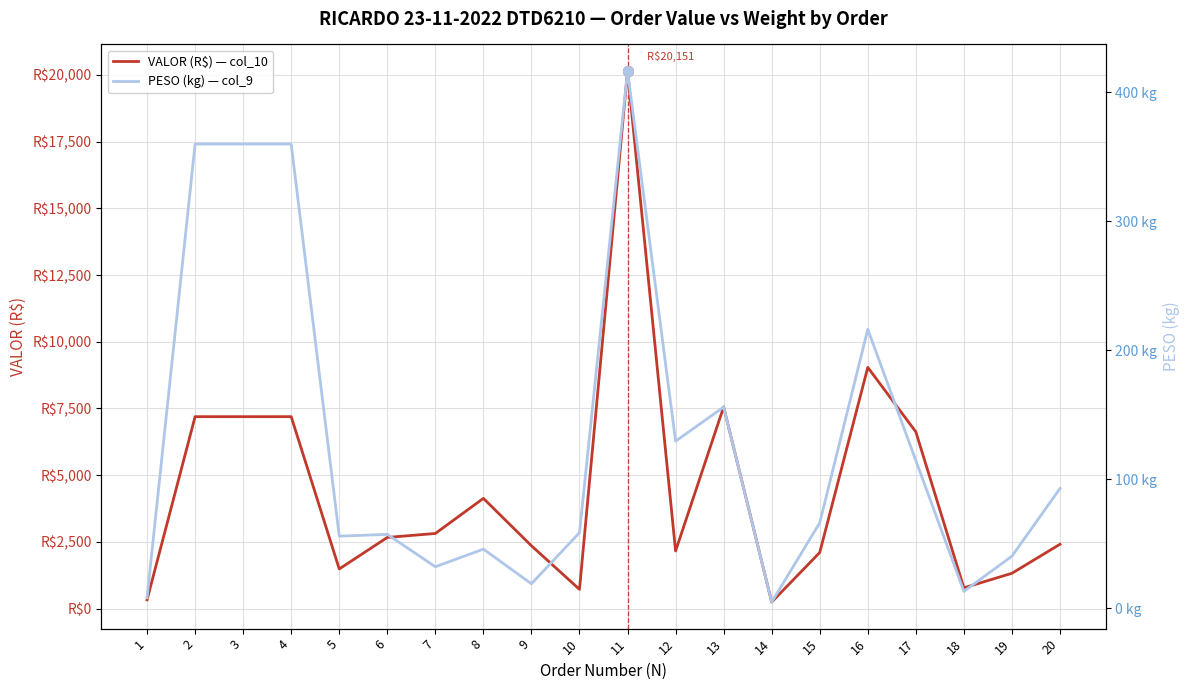

The value of PESO (kg) — col_9 at 16 is 84.5. True or false?

False